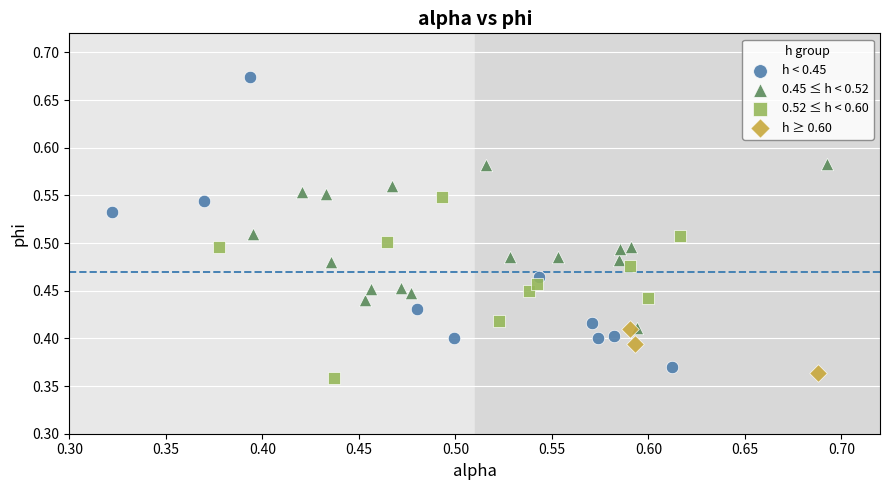

Which series contains the highest Y value?

h < 0.45